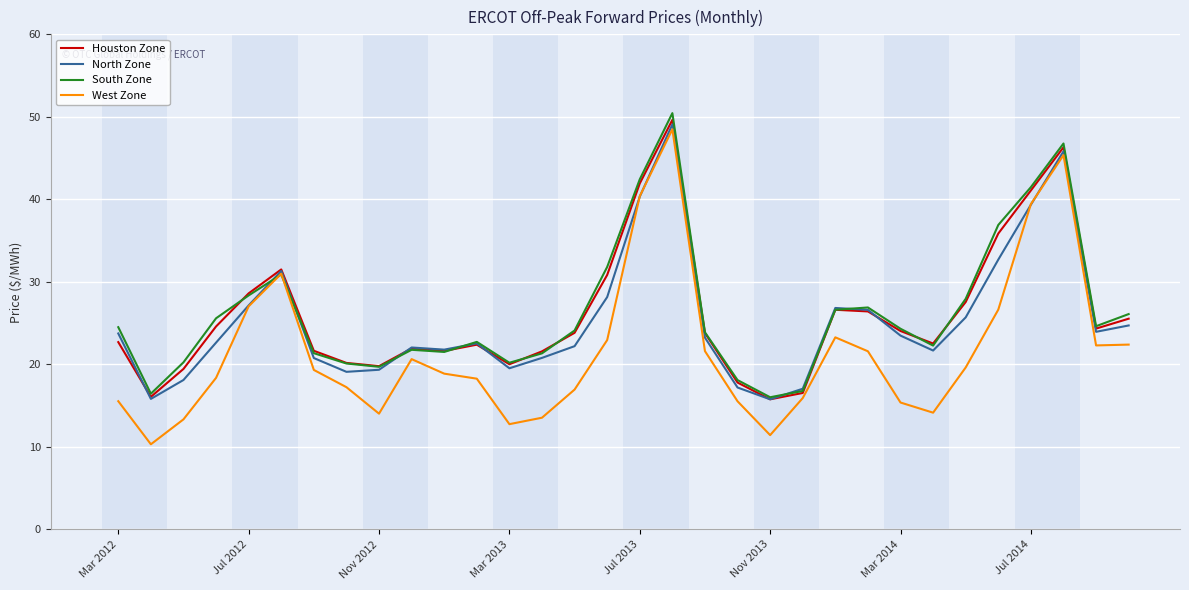

What is the average value of the Houston Zone series?

26.0